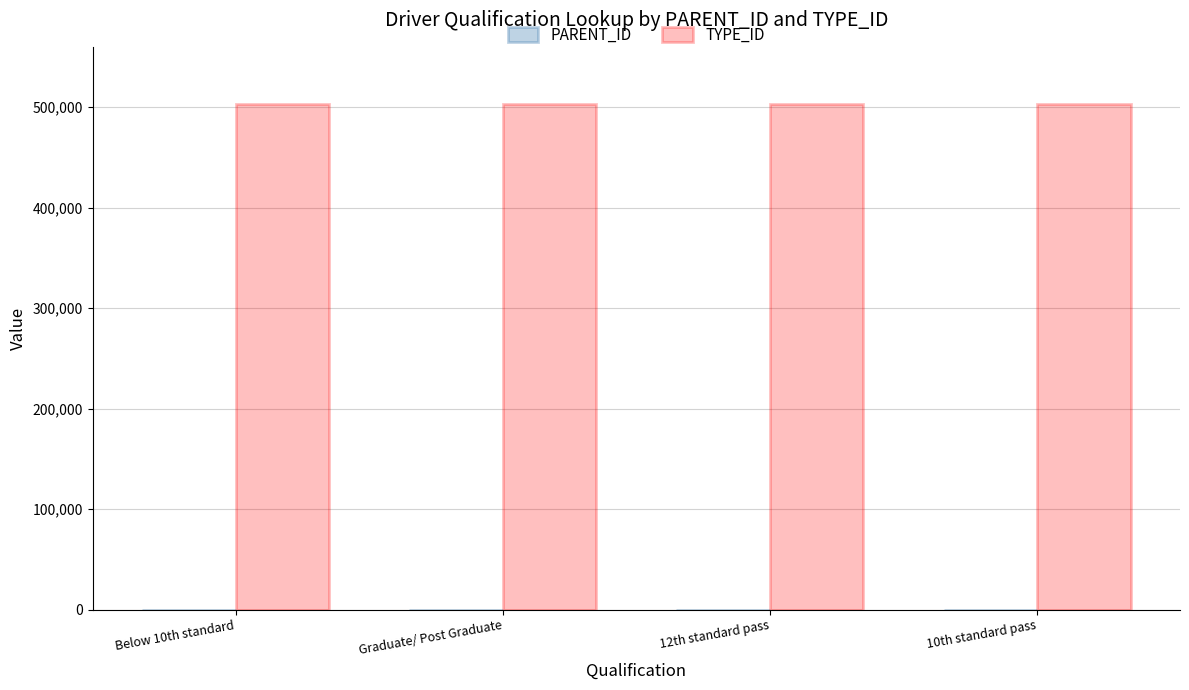

Are the bars grouped side by side (vs. stacked)?

Yes